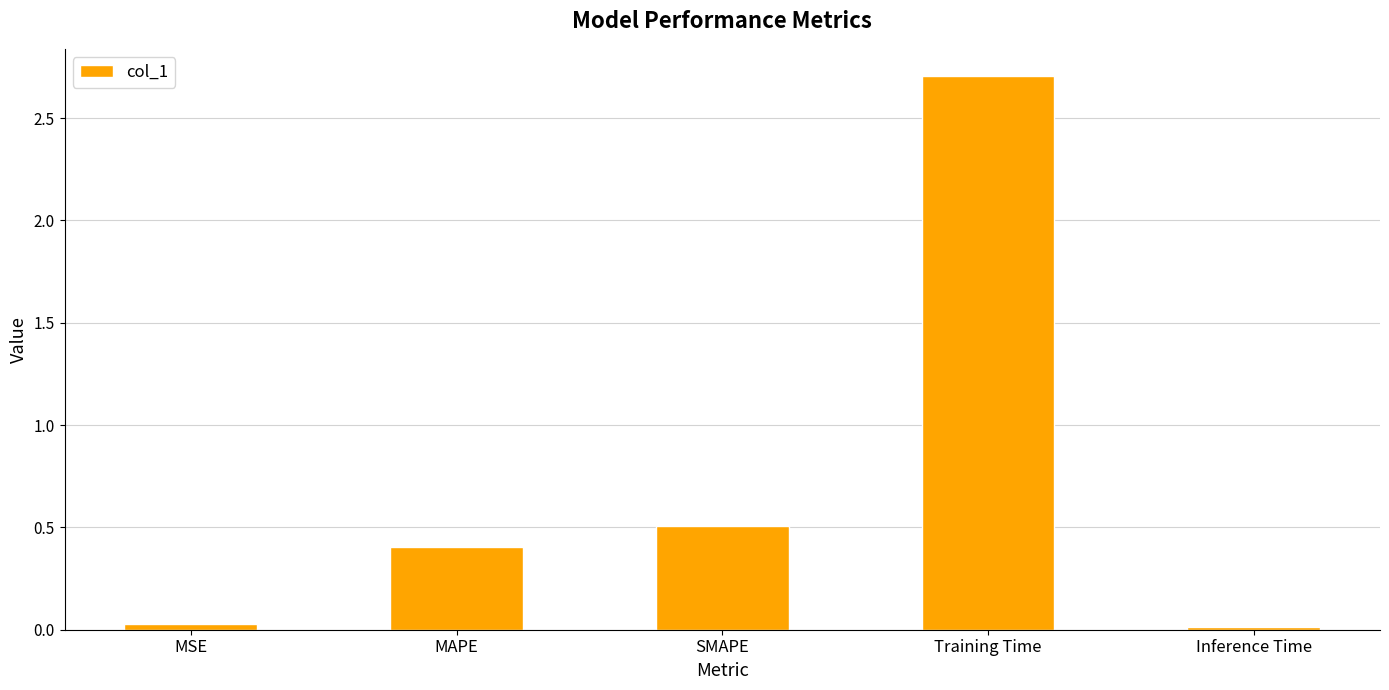

What is the sum of all values?

3.7